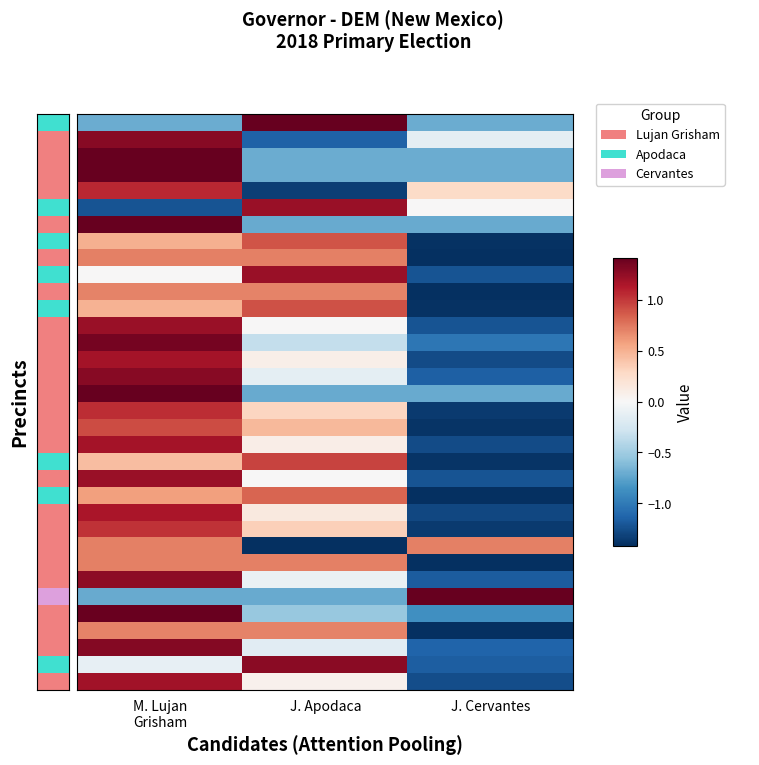

Which has a higher value, J. Apodaca or M. Lujan
Grisham?

J. Apodaca